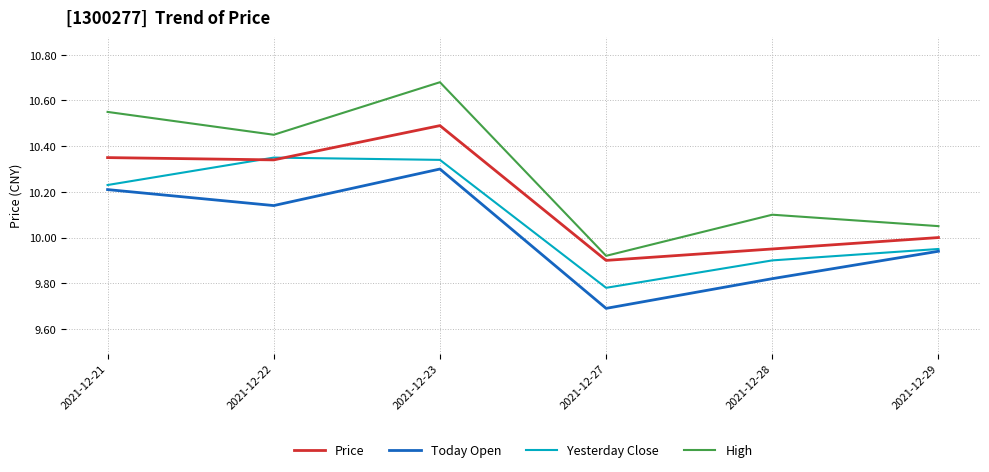

True or false: Yesterday Close and High cross at least once.

False